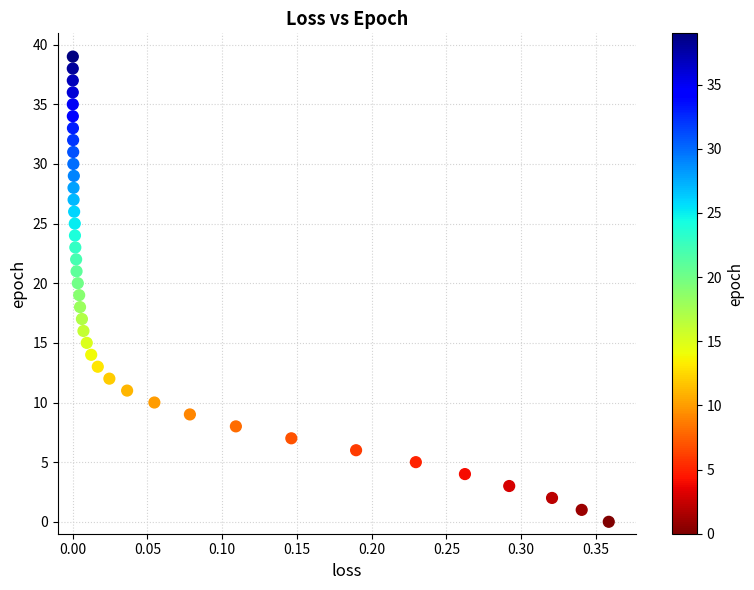

What is the range of Y values (max minus min)?

39